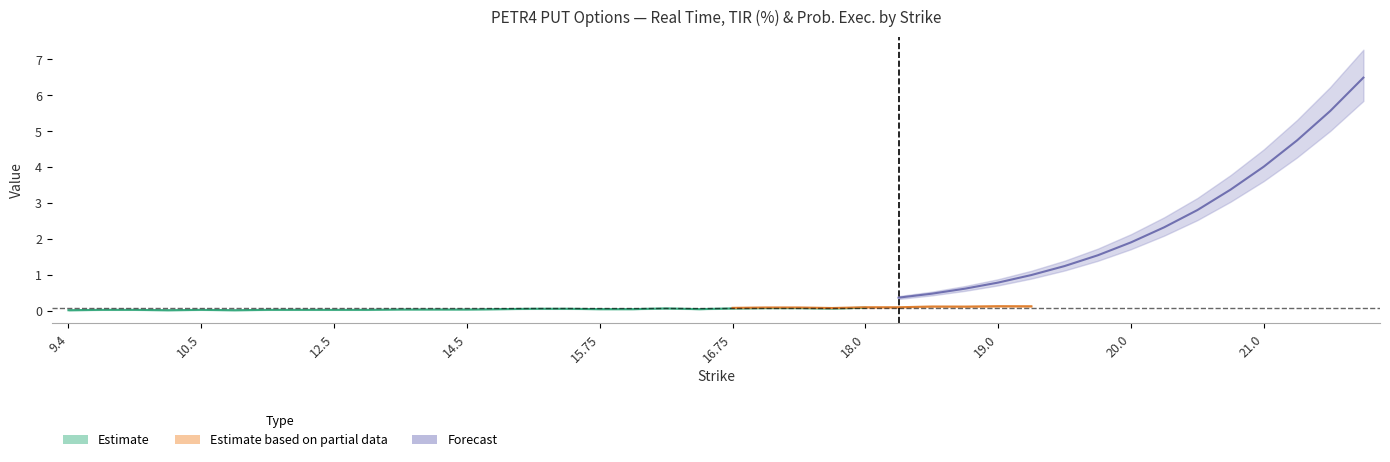

What position from the right is 20.5?

6